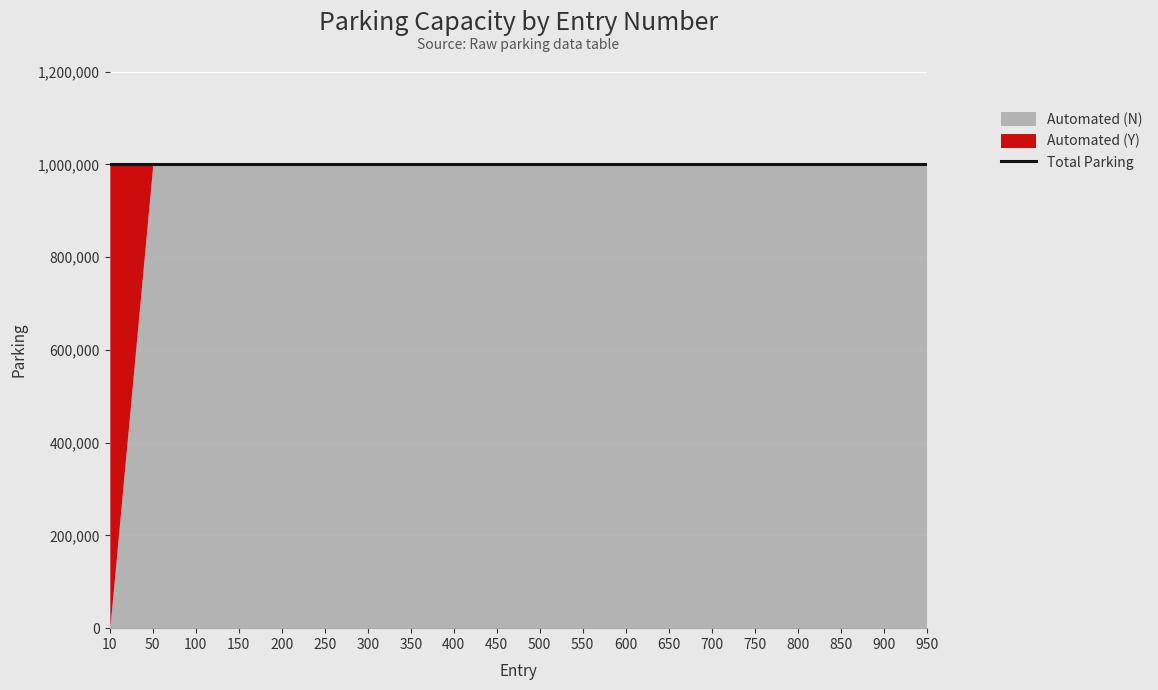

What is the sum of all Automated (Y) values?

20000000